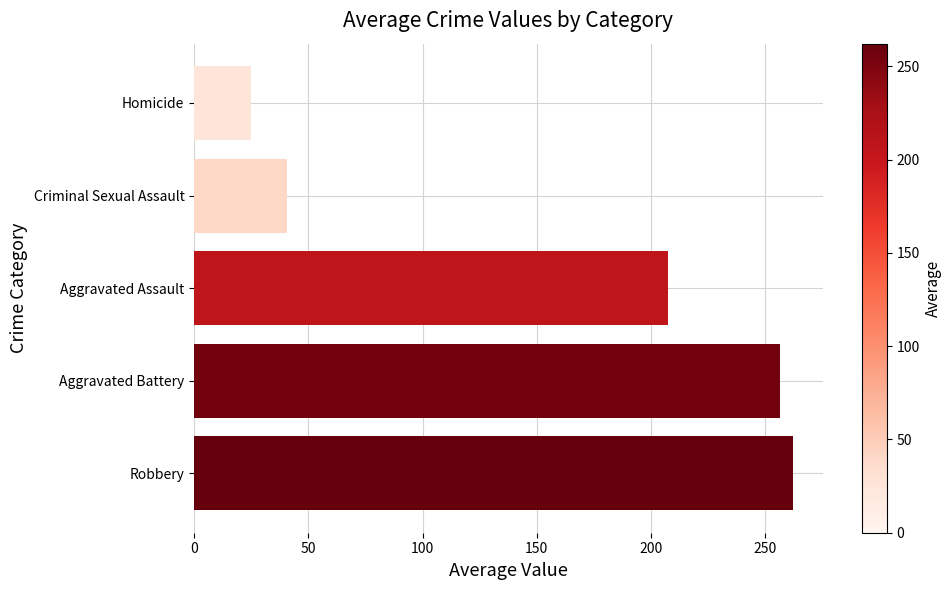

Where is the data nearest to the value 143?

Aggravated Assault